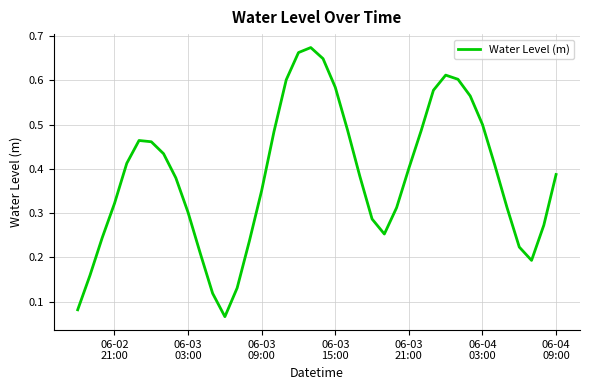

Is this an area chart (filled region under the line)?

No